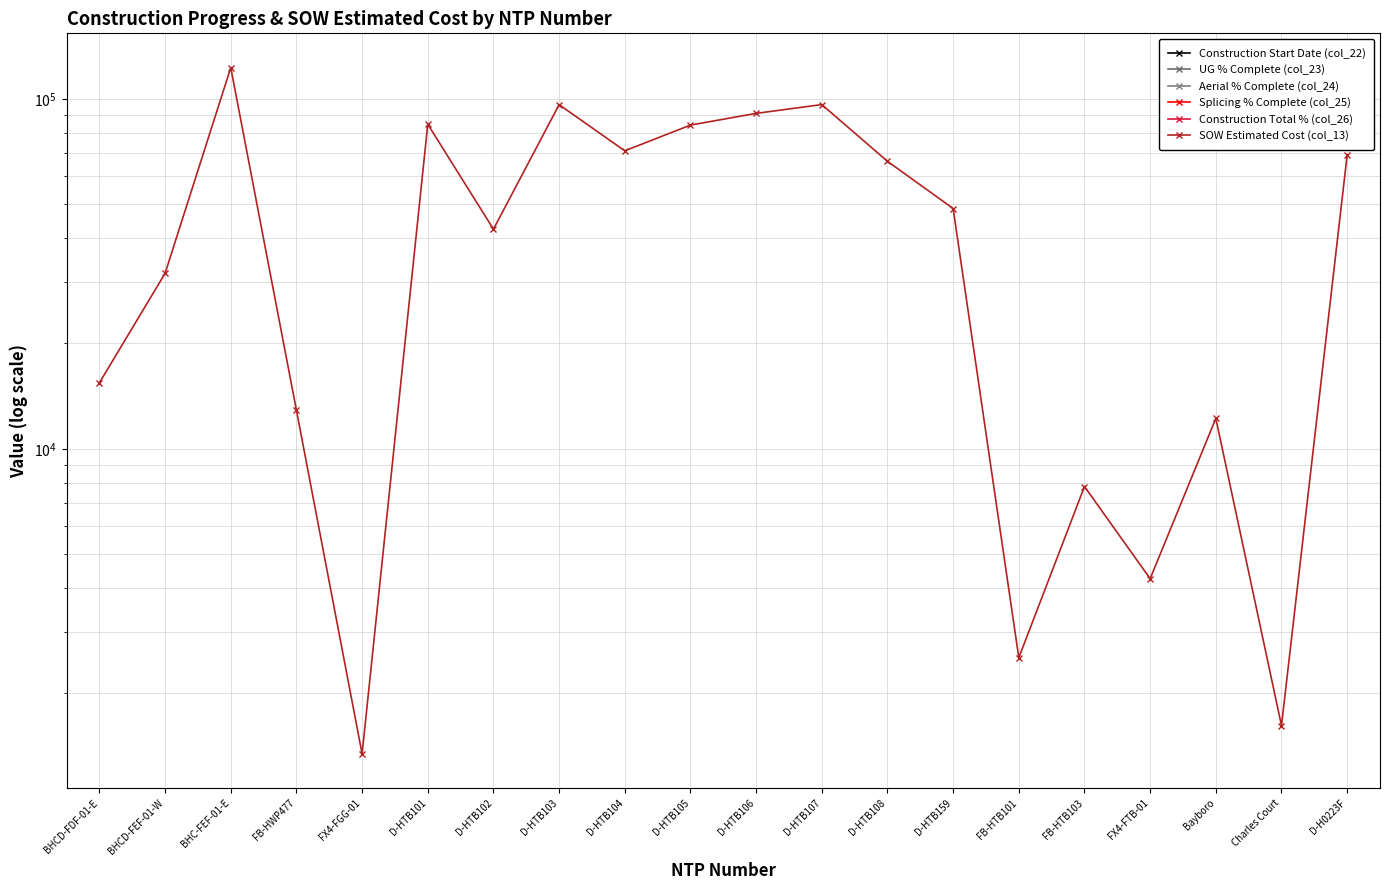

Which series has the largest total across all categories?

SOW Estimated Cost (col_13)